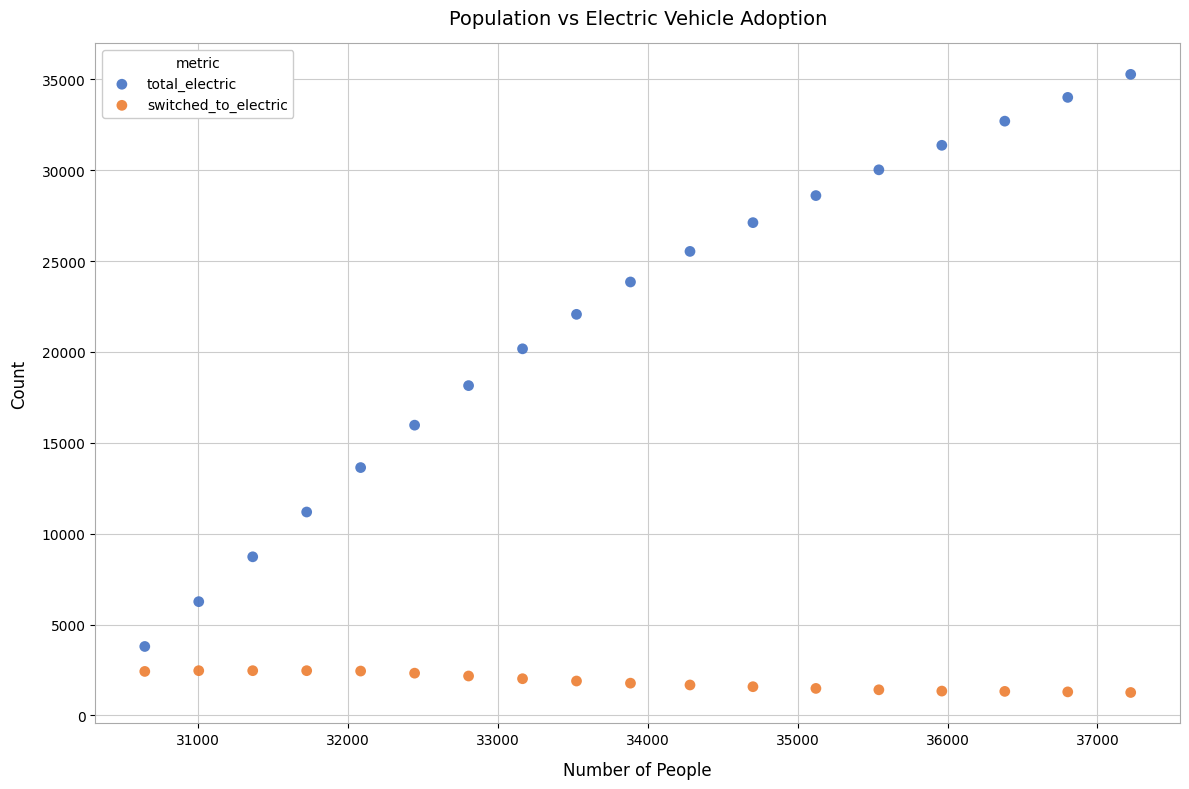

Which series has the widest spread of Y values?

total_electric